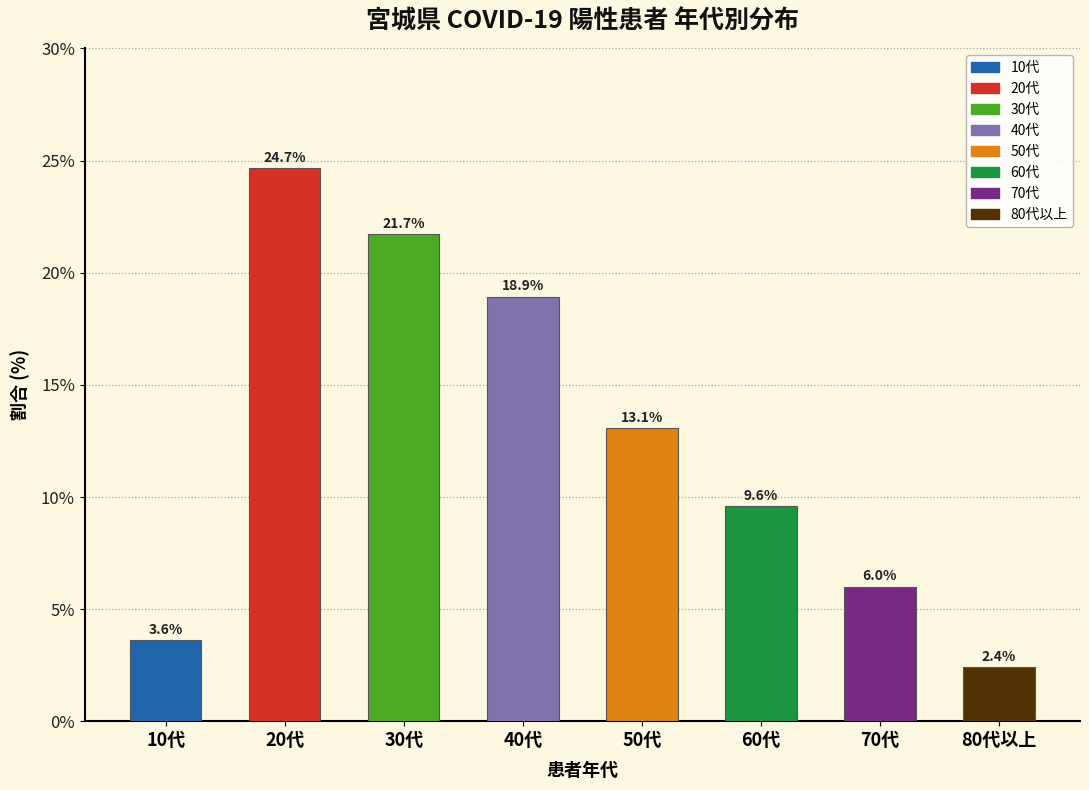

Reading right to left, list all the values displayed in this chart.

2.4	6.0	9.6	13.1	18.9	21.7	24.7	3.6